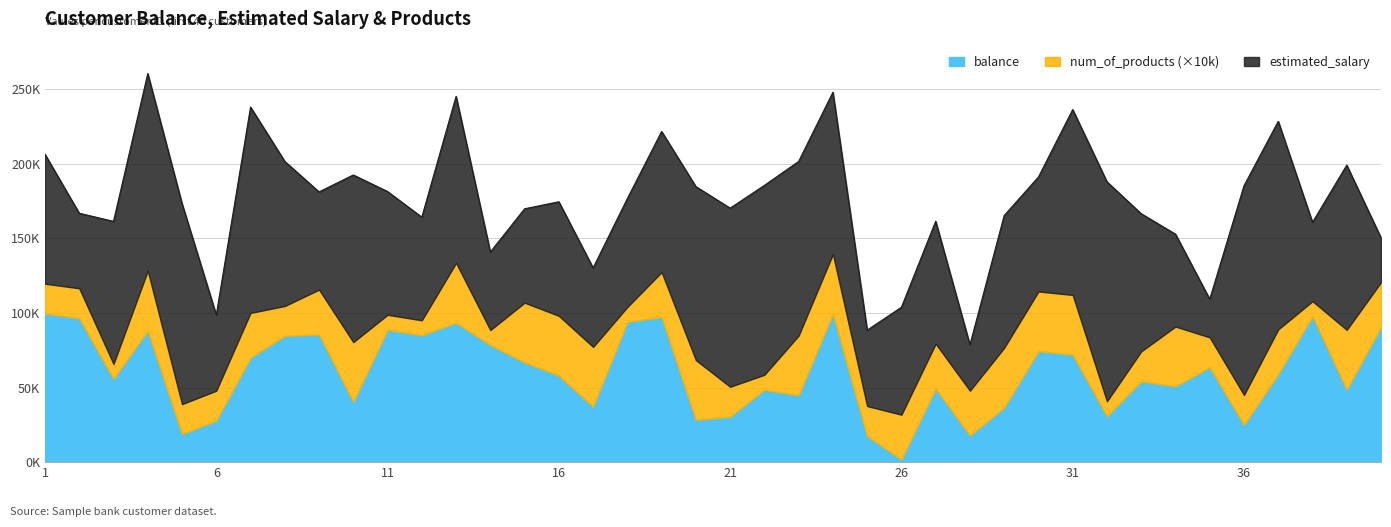

In num_of_products, how many points are lower than both neighbors (excluding endpoints)?

8